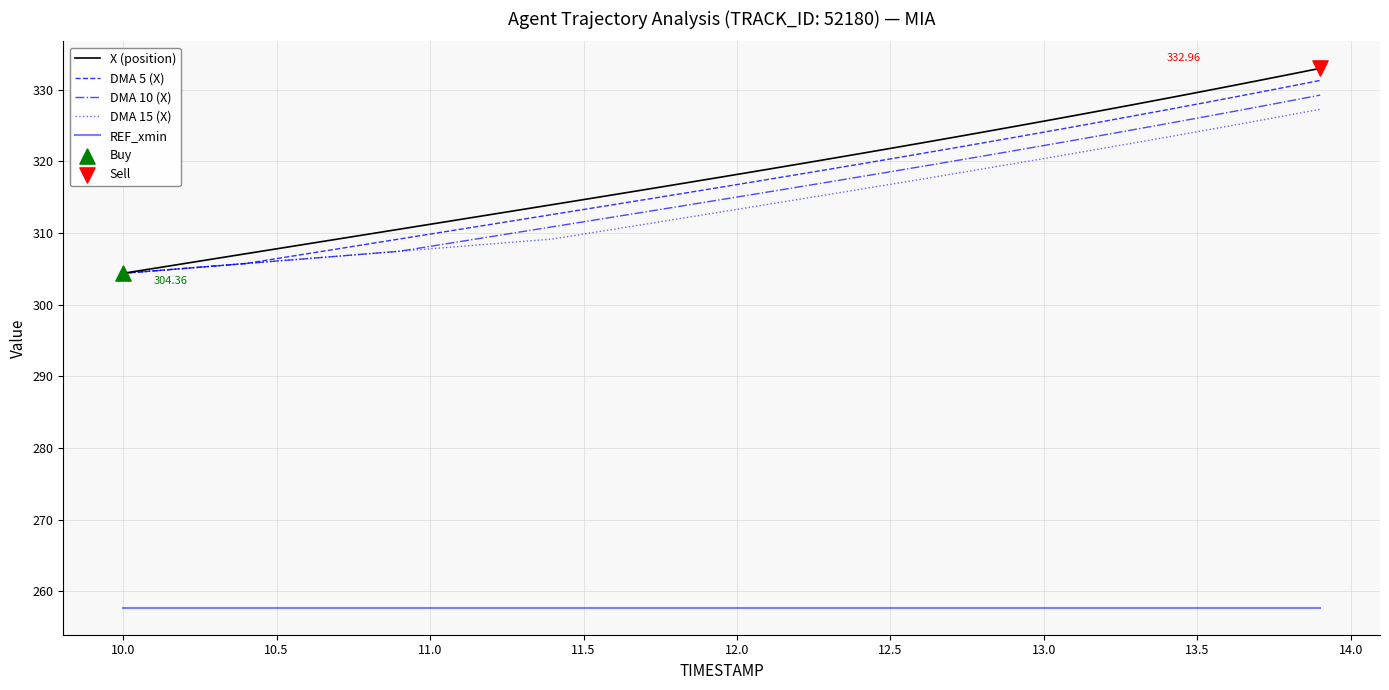

Which series has the largest range (max minus min)?

X (position)